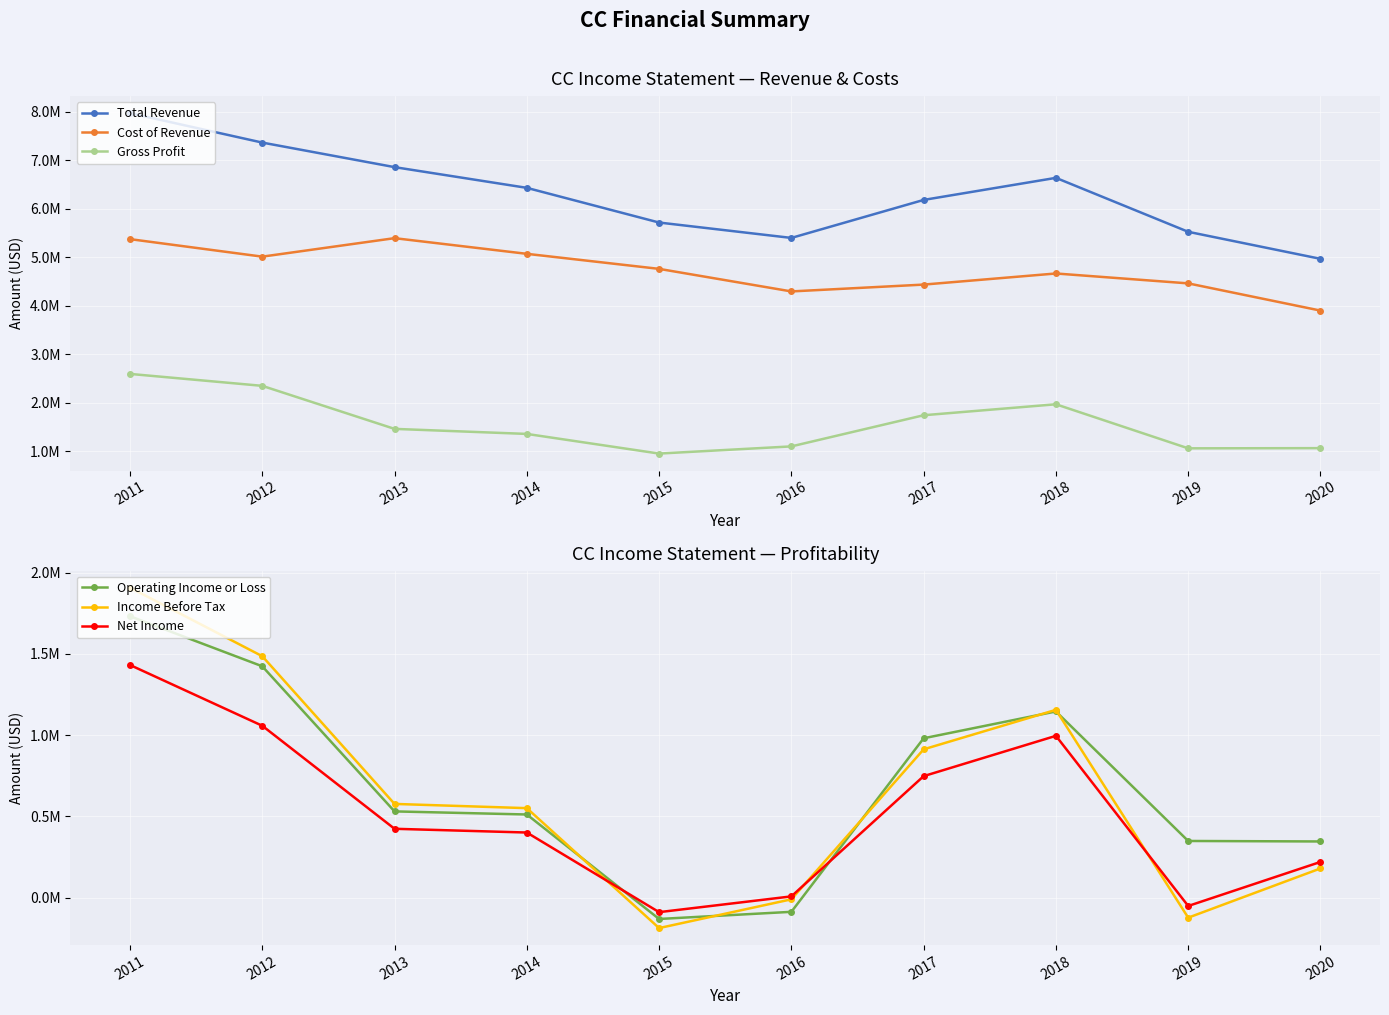

List the series in order of their peak value, lowest first.

Net Income, Operating Income or Loss, Income Before Tax, Gross Profit, Cost of Revenue, Total Revenue